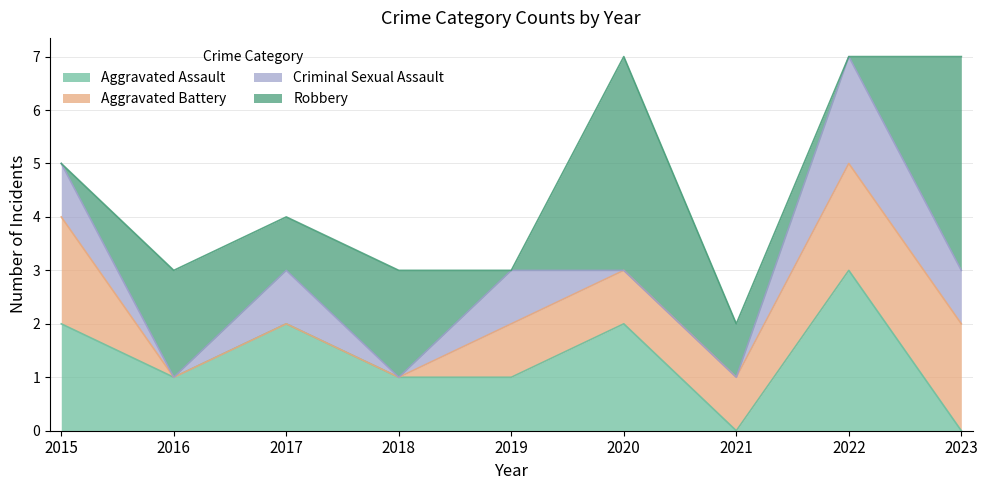

What is the sum of all Aggravated Battery values?

9